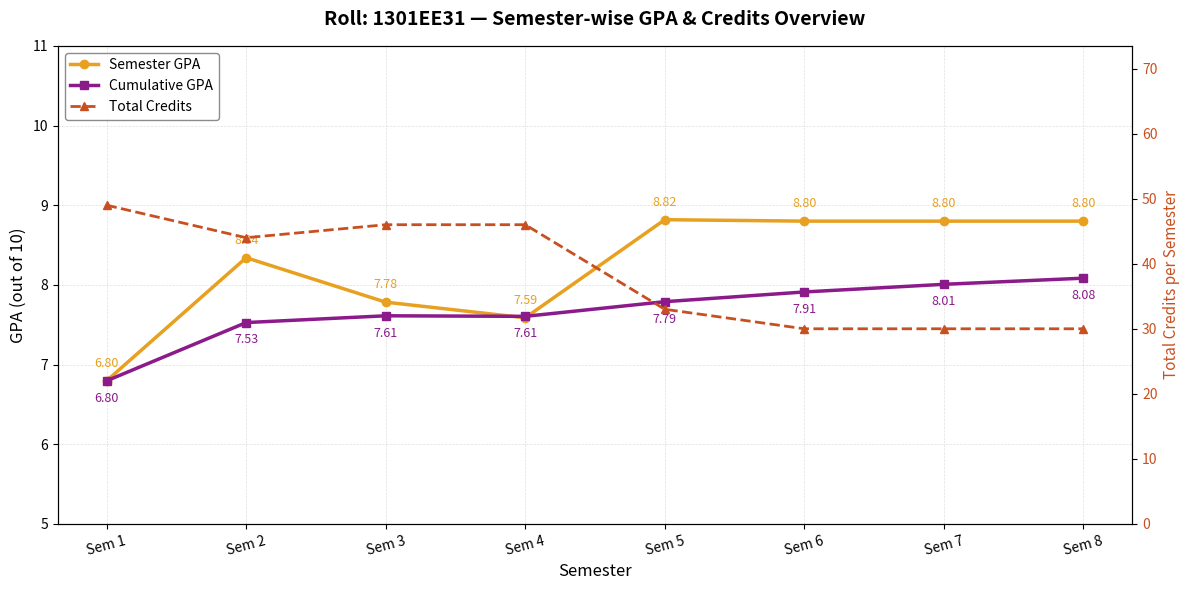

What is the spread (max minus min) of values at Sem 4?

38.4